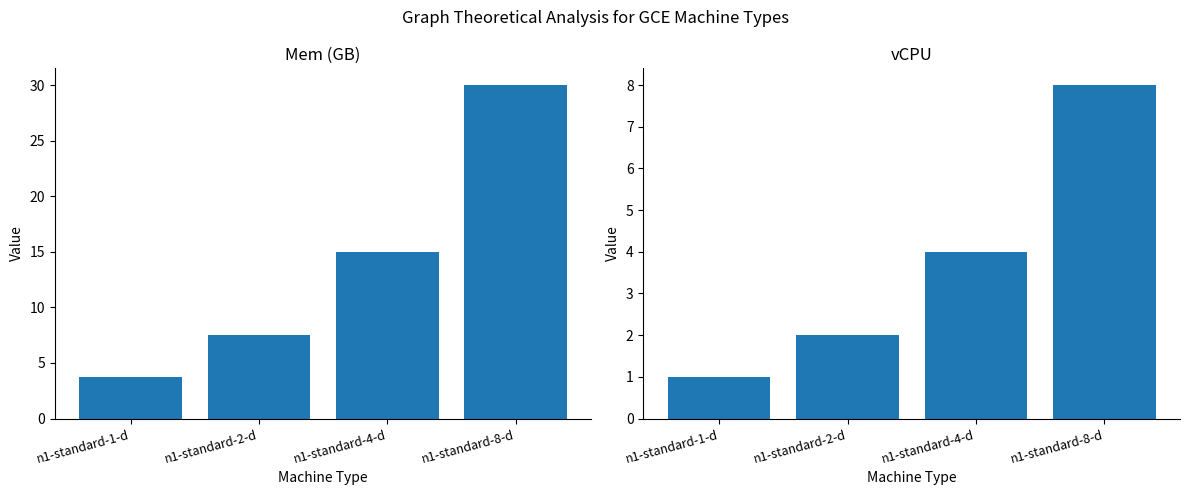

How many values in the Mem (GB) series are below 15?

2